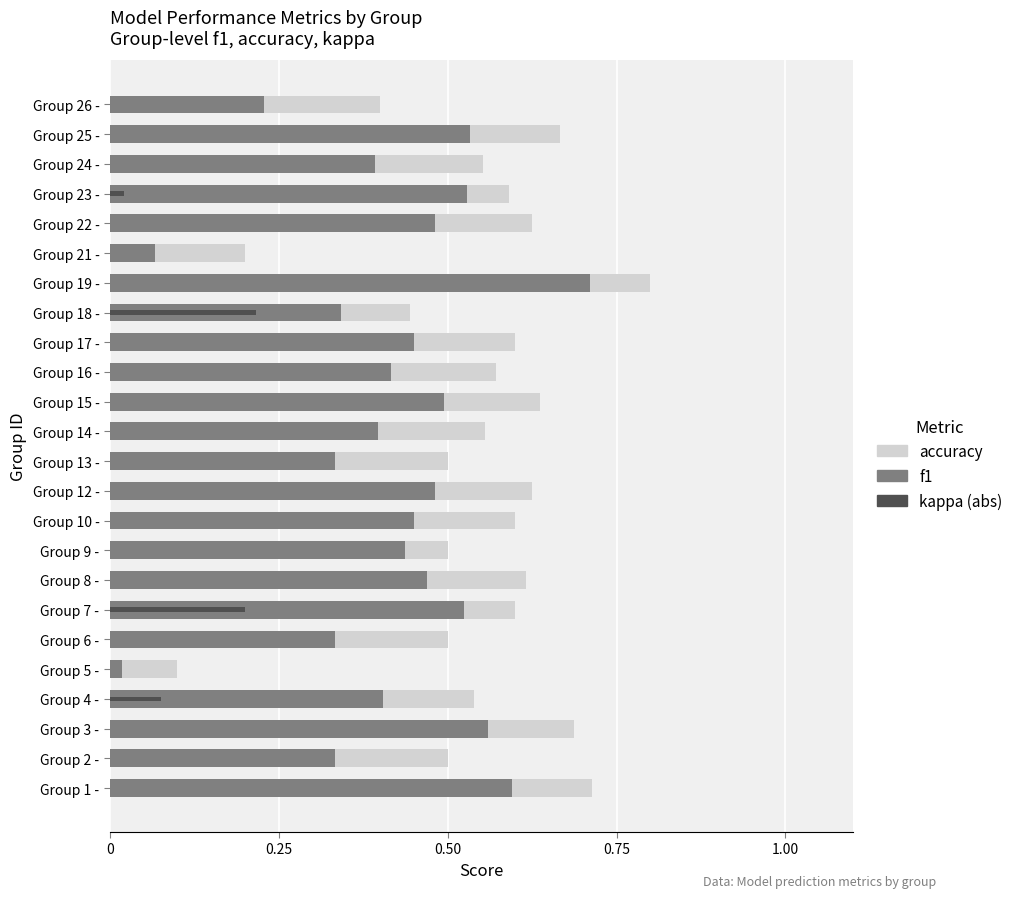

Reading left to right, transcribe all the data shown in this chart.

accuracy: 0.7	0.5	0.7	0.5	0.1	0.5	0.6	0.6	0.5	0.6	0.6	0.5	0.6	0.6	0.6	0.6	0.4	0.8	0.2	0.6	0.6	0.6	0.7	0.4
f1: 0.6	0.3	0.6	0.4	0.0	0.3	0.5	0.5	0.4	0.5	0.5	0.3	0.4	0.5	0.4	0.5	0.3	0.7	0.1	0.5	0.5	0.4	0.5	0.2
kappa (abs): 0.0	0.0	0.0	0.1	0.0	0.0	0.2	0.0	0.0	0.0	0.0	0.0	0.0	0.0	0.0	0.0	0.2	0.0	0.0	0.0	0.0	0.0	0.0	0.0